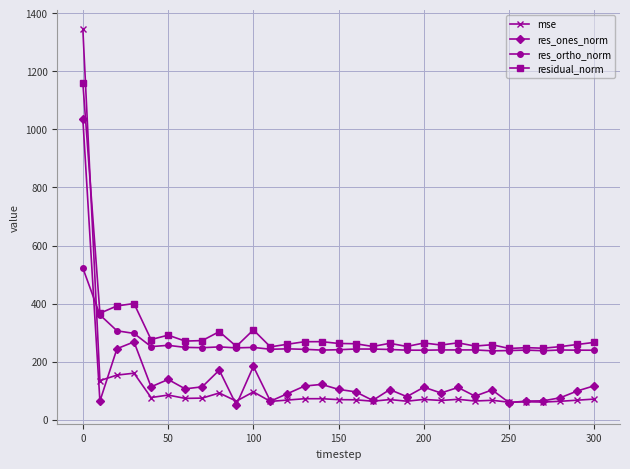

What is the highest value of the mse series?

1345.1